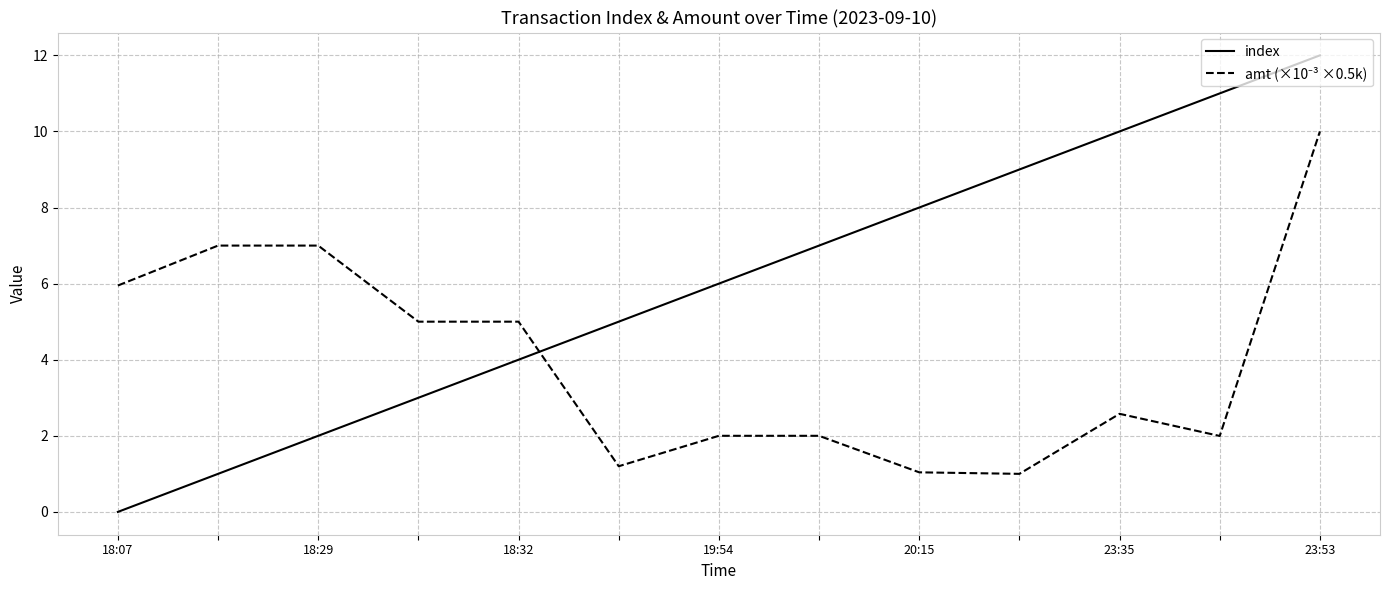

Which series has the largest range (max minus min)?

index